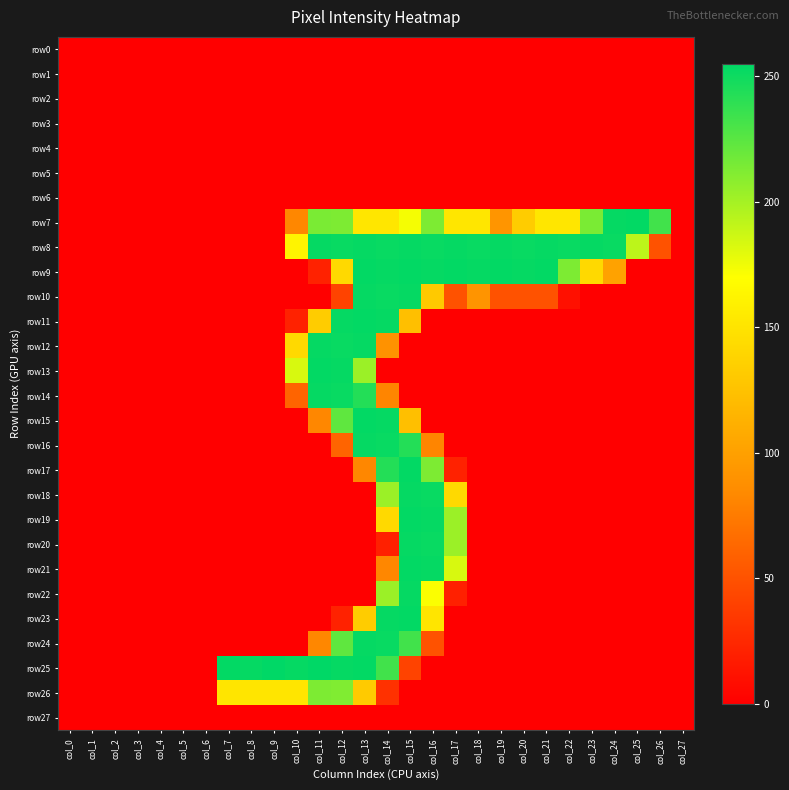

Which series has the largest range (max minus min)?

row25